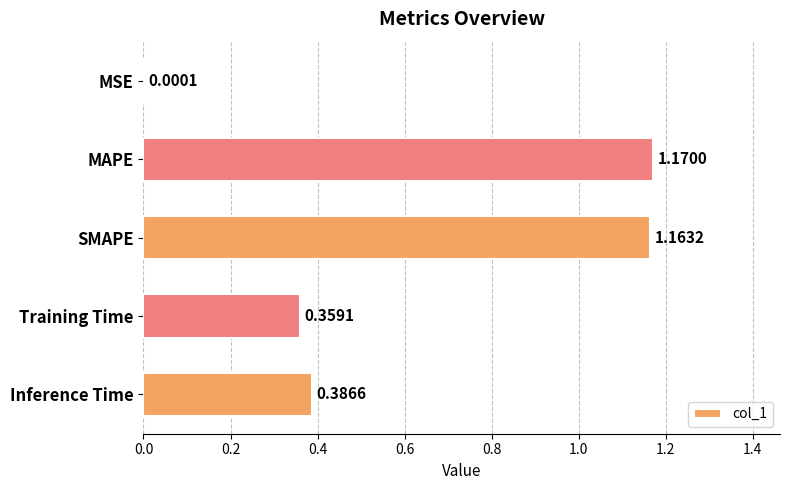

Which category has the highest value across all series?

MAPE